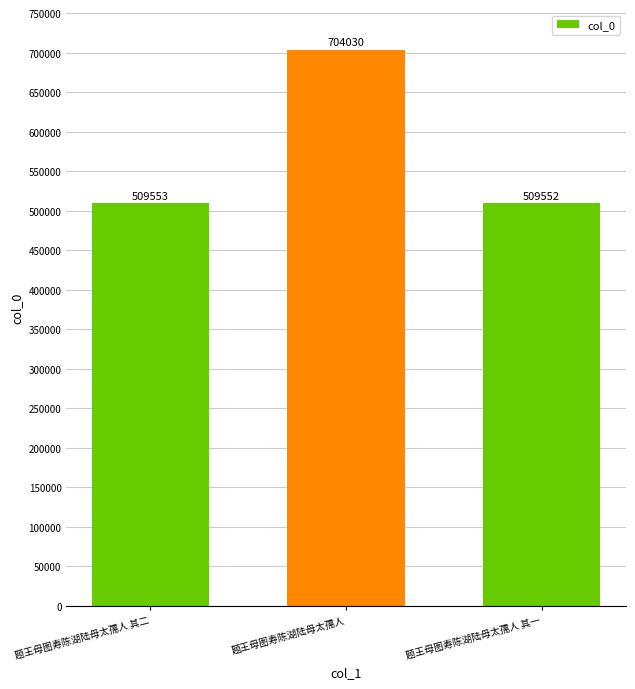

Reading left to right, list all the values displayed in this chart.

509553	704030	509552